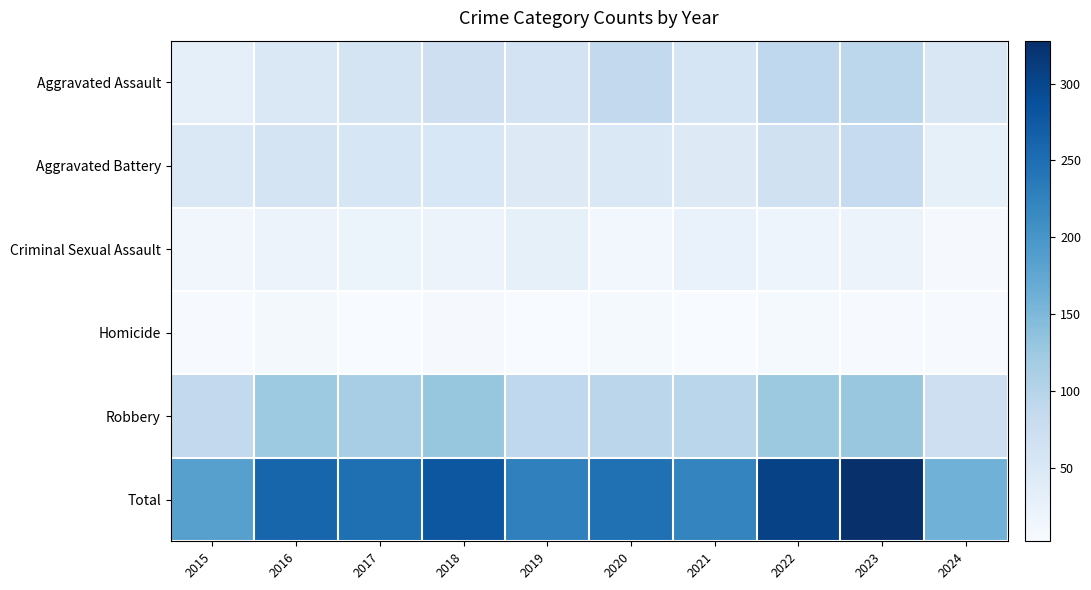

Reading left to right, extract all data points from this chart.

Aggravated Assault: 2015=31	2016=50	2017=59	2018=72	2019=61	2020=87	2021=58	2022=89	2023=93	2024=51
Aggravated Battery: 2015=50	2016=60	2017=54	2018=52	2019=45	2020=48	2021=43	2022=66	2023=83	2024=29
Criminal Sexual Assault: 2015=13	2016=20	2017=19	2018=20	2019=29	2020=12	2021=24	2022=18	2023=20	2024=5
Homicide: 2015=4	2016=8	2017=2	2018=5	2019=3	2020=6	2021=2	2022=6	2023=4	2024=4
Robbery: 2015=87	2016=123	2017=115	2018=130	2019=89	2020=94	2021=95	2022=125	2023=128	2024=72
Total: 2015=185	2016=261	2017=249	2018=279	2019=227	2020=247	2021=222	2022=304	2023=328	2024=161